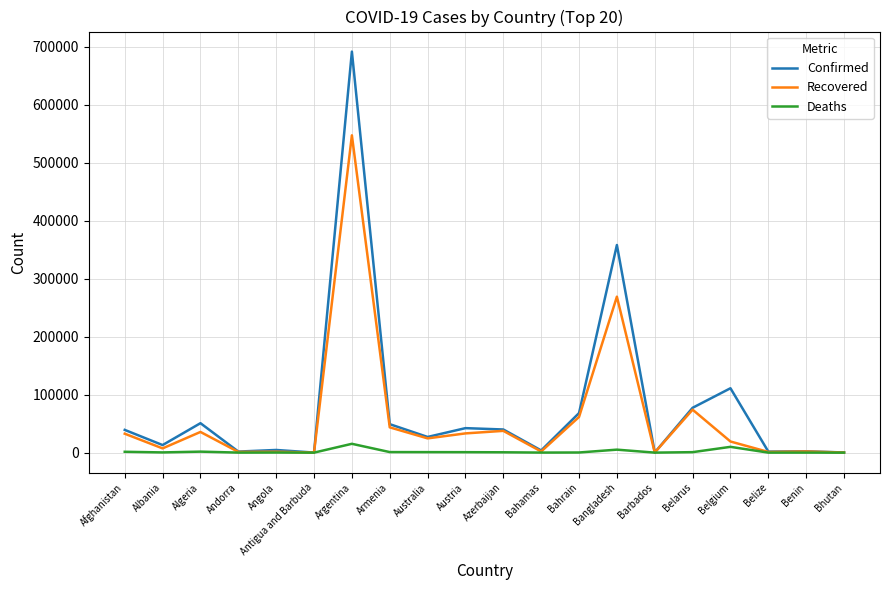

At which category is the sum across all series the highest?

Argentina